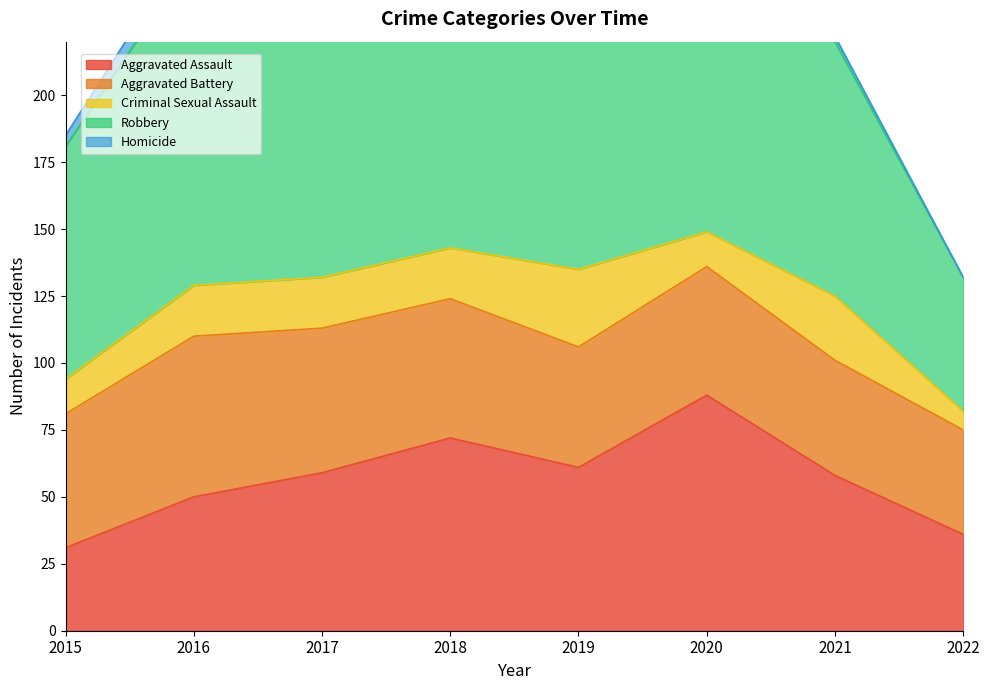

What is the difference between the maximum and minimum values in the Homicide series?

8